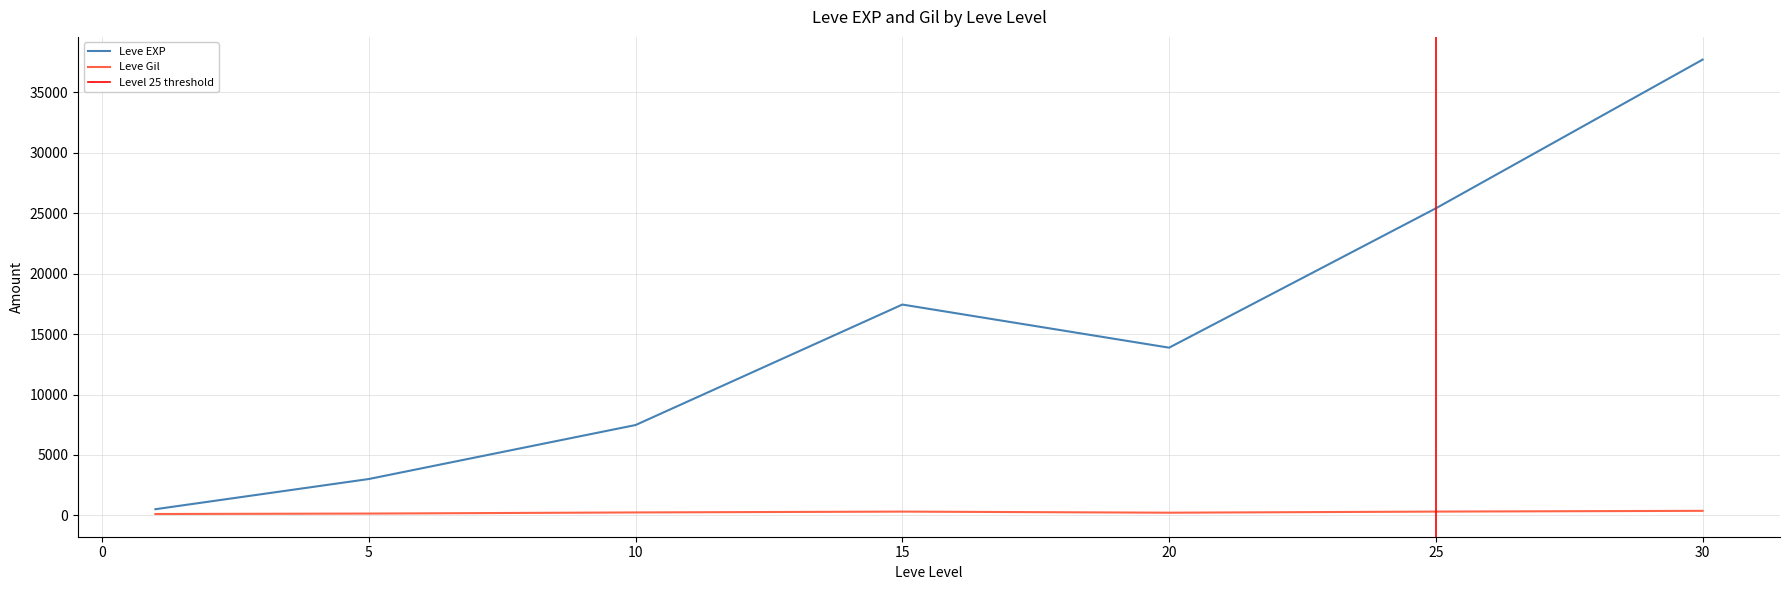

What is the maximum value for Leve EXP?

37715.0